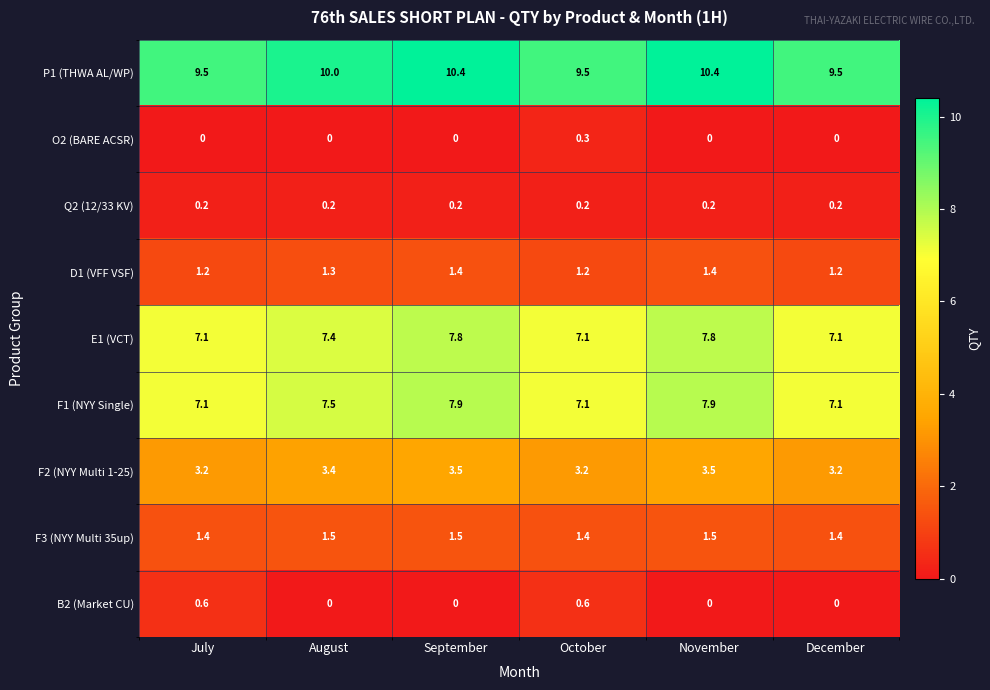

Which series has the largest total across all categories?

P1 (THWA AL/WP)